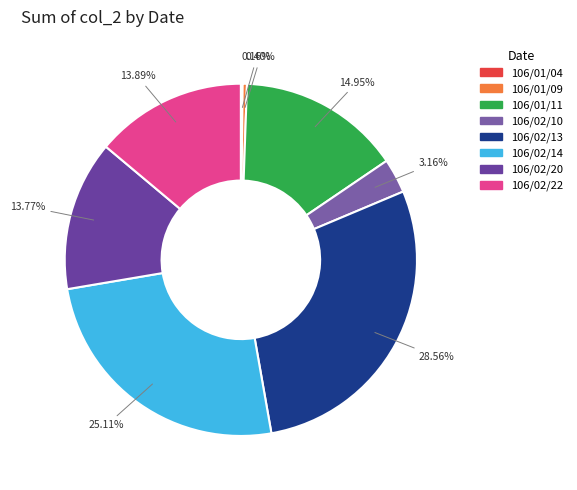

Between 106/02/14 and 106/01/04, which is larger?

106/02/14